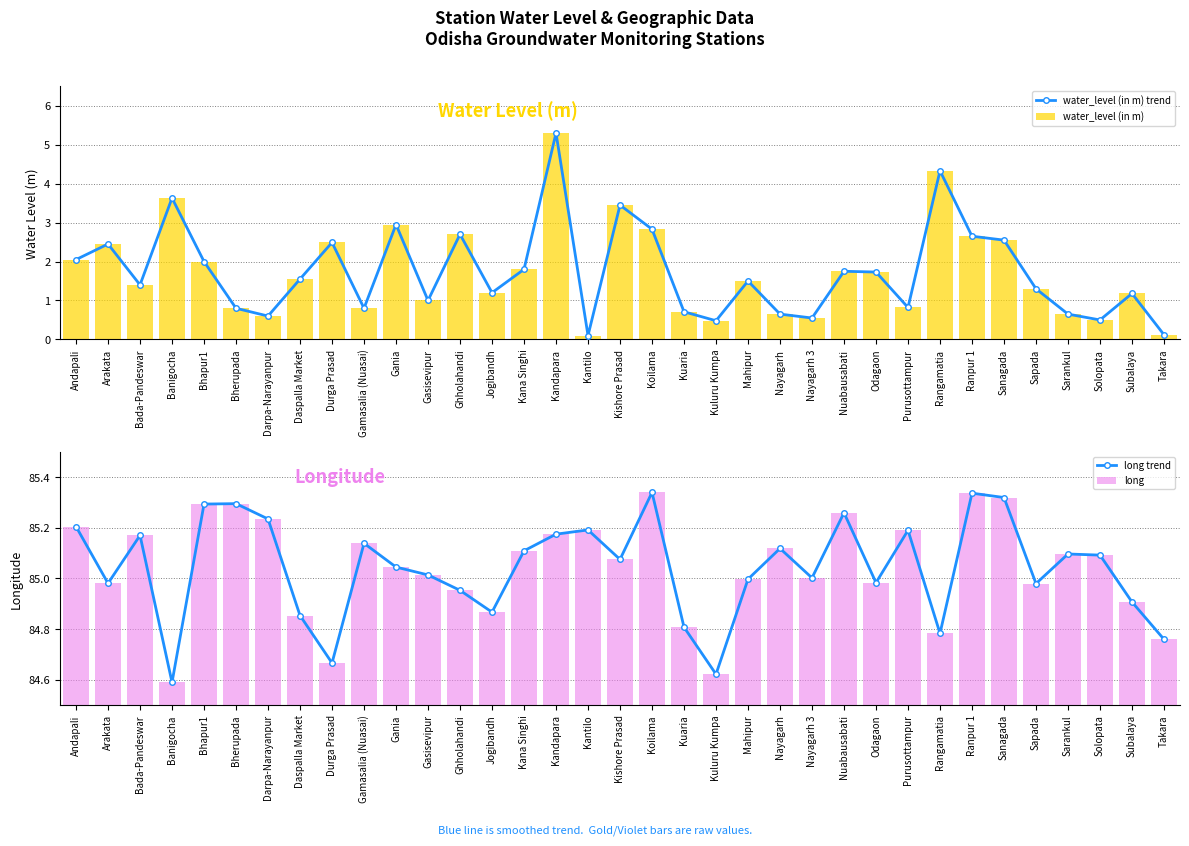

Which series changed the most between Bada-Pandeswar and Ranpur 1?

water_level (in m) trend